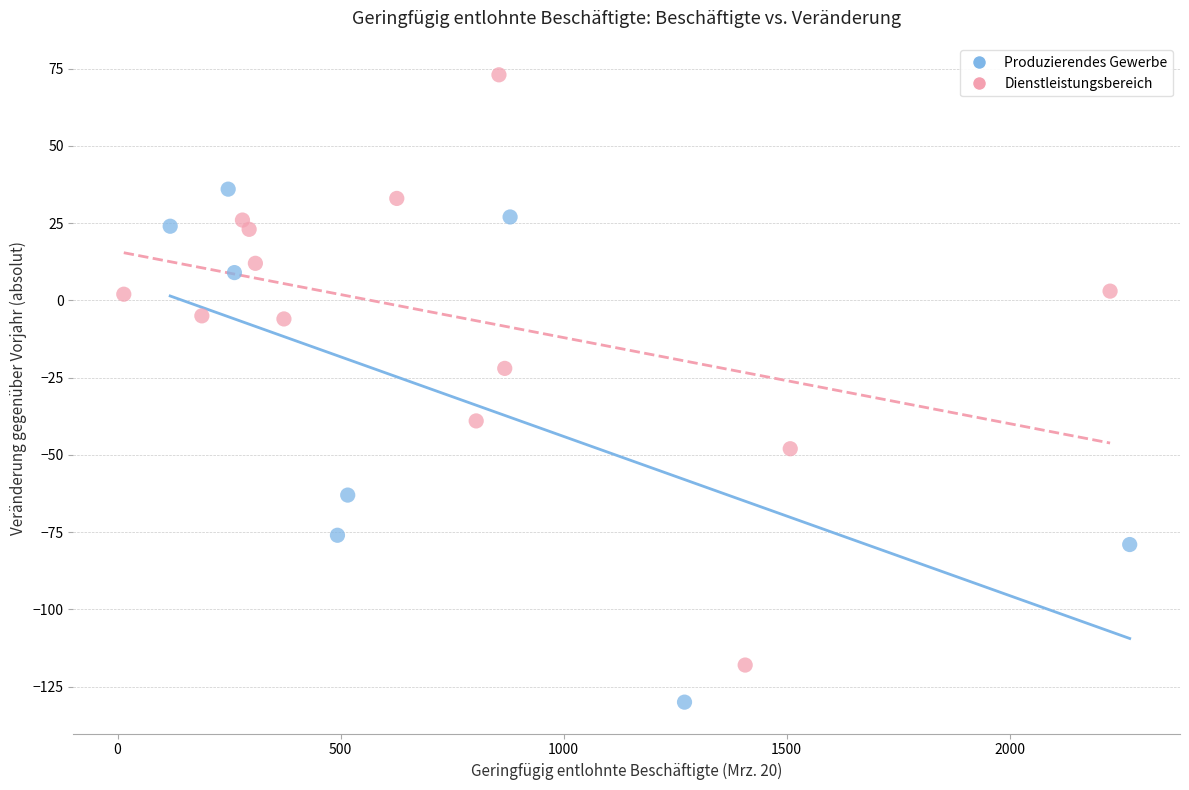

Which series has the largest Y range (max minus min)?

Dienstleistungsbereich